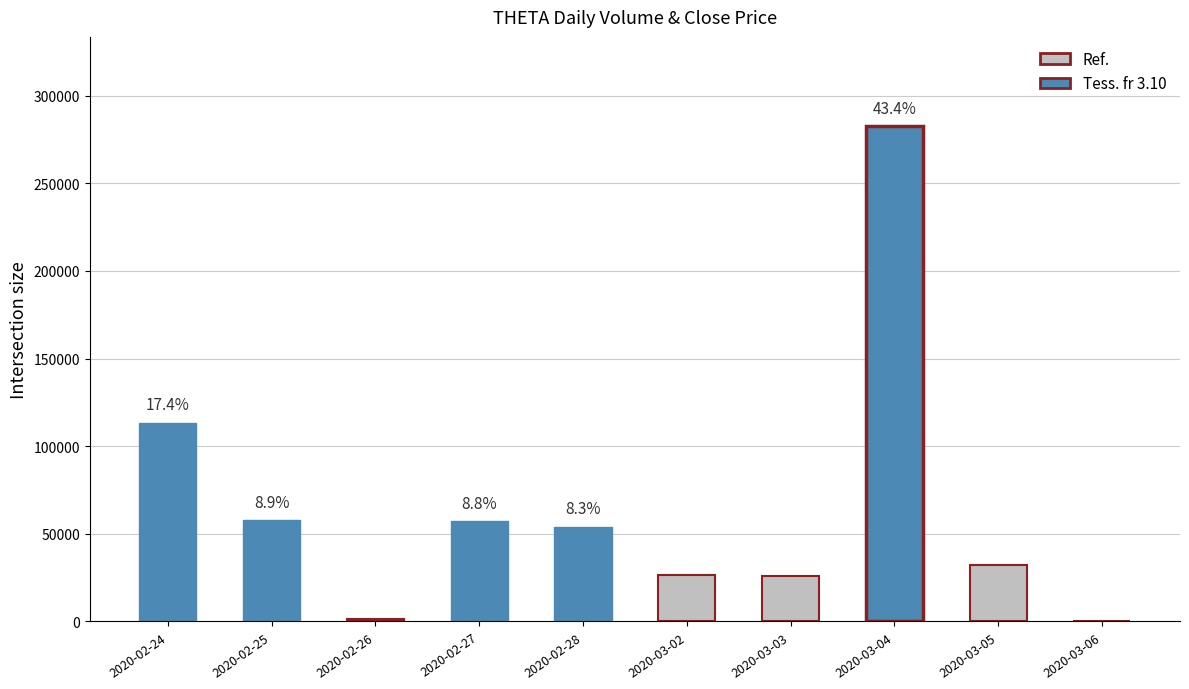

Are the bars horizontal?

No